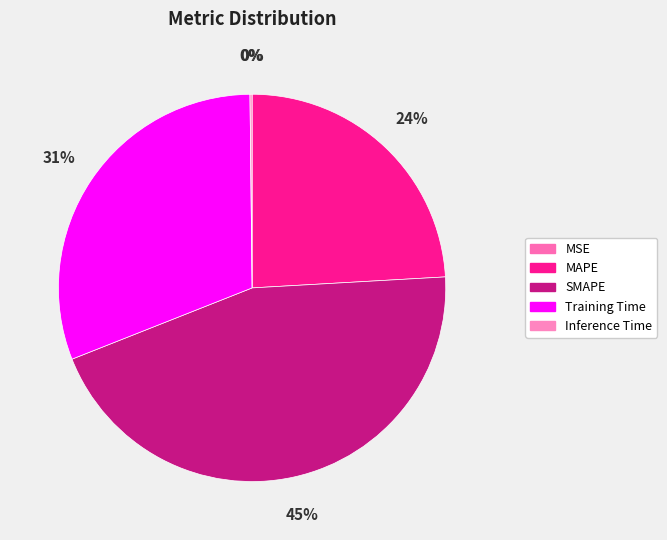

To the nearest percent, what is the difference between the MAPE and SMAPE slice percentages?

21%